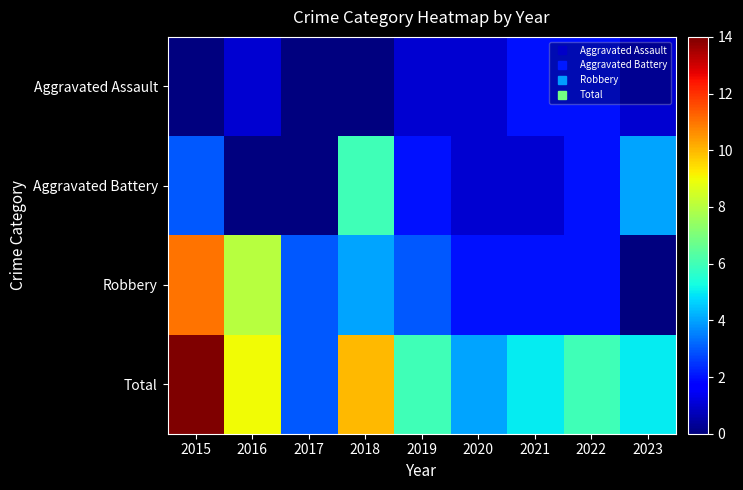

What is the difference between the highest and lowest values at 2016?

9